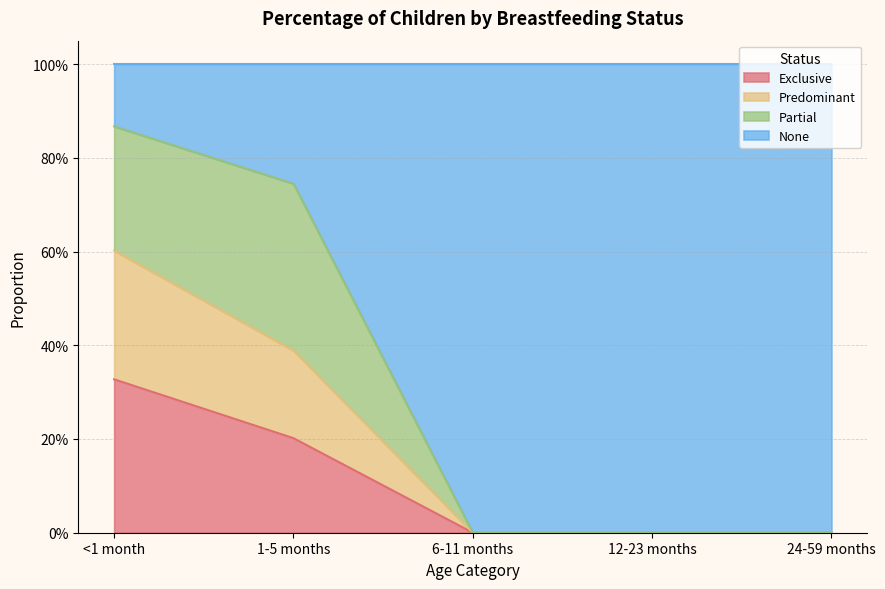

Count the number of categories in the chart.

5